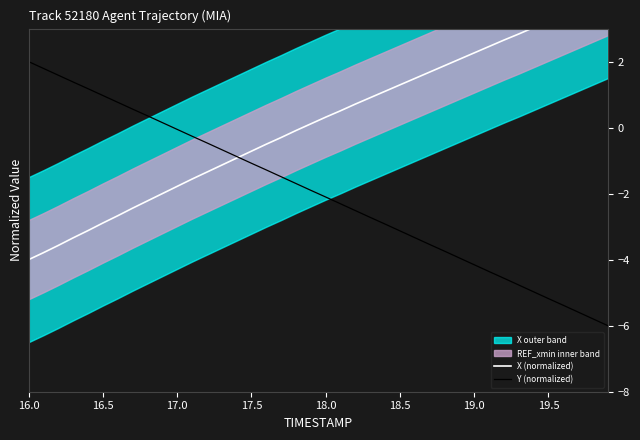

Read the X (normalized) value at 16.0.

-4.0